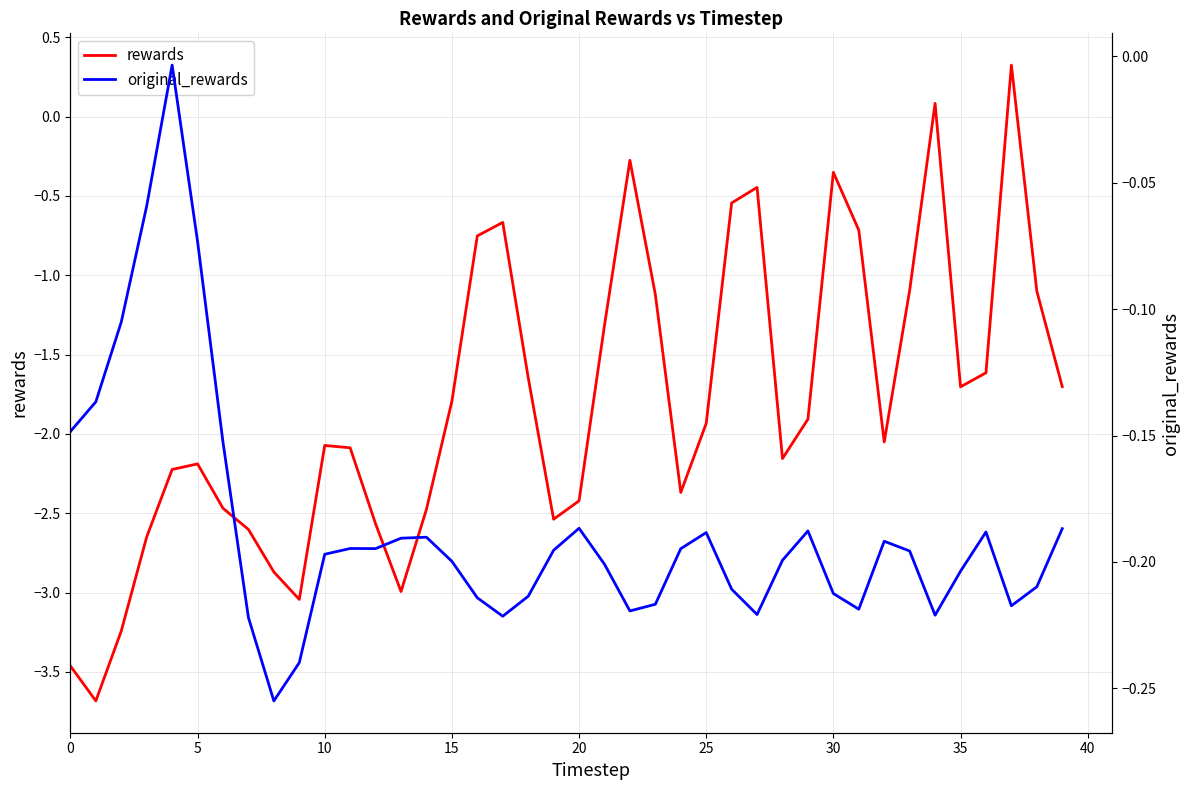

How many interior local peaks does the rewards series have?

8